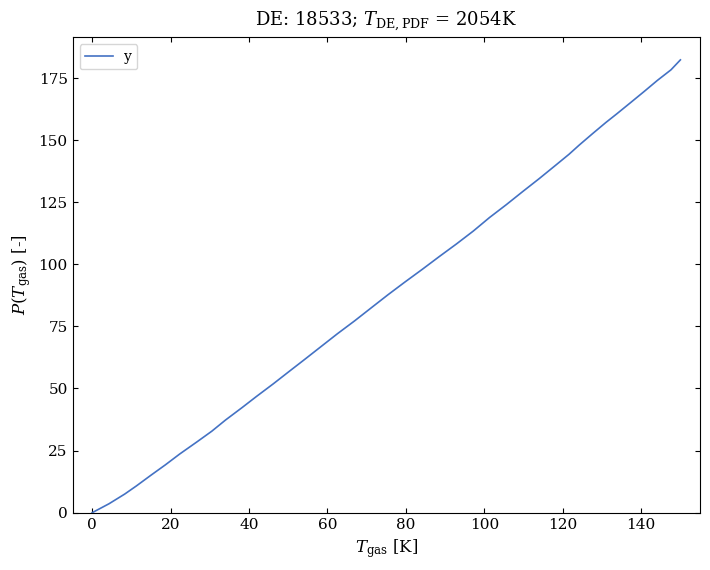

What is the maximum value shown in the chart?

182.3